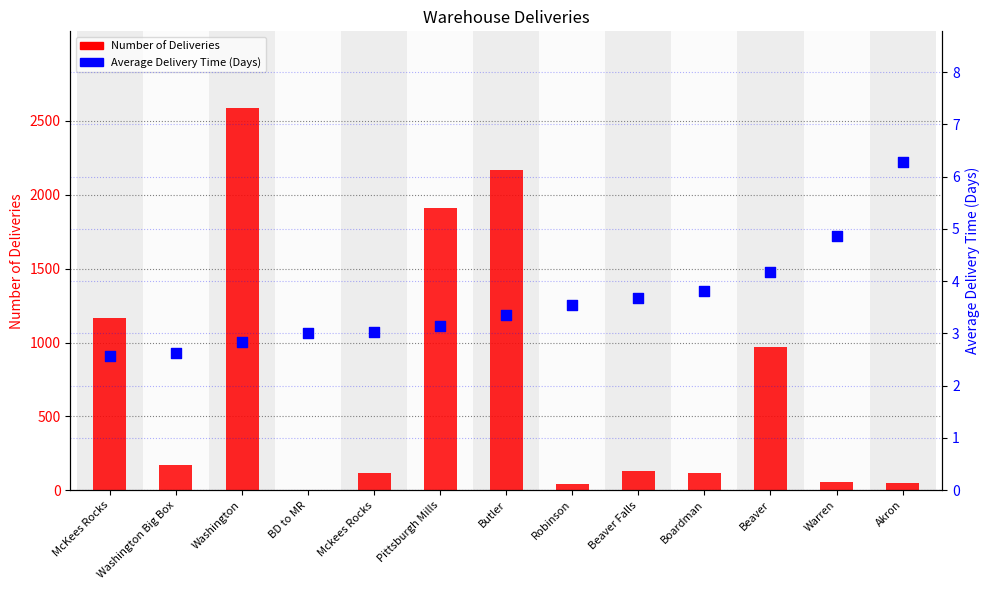

Which series contains the highest Y value?

Number of Deliveries